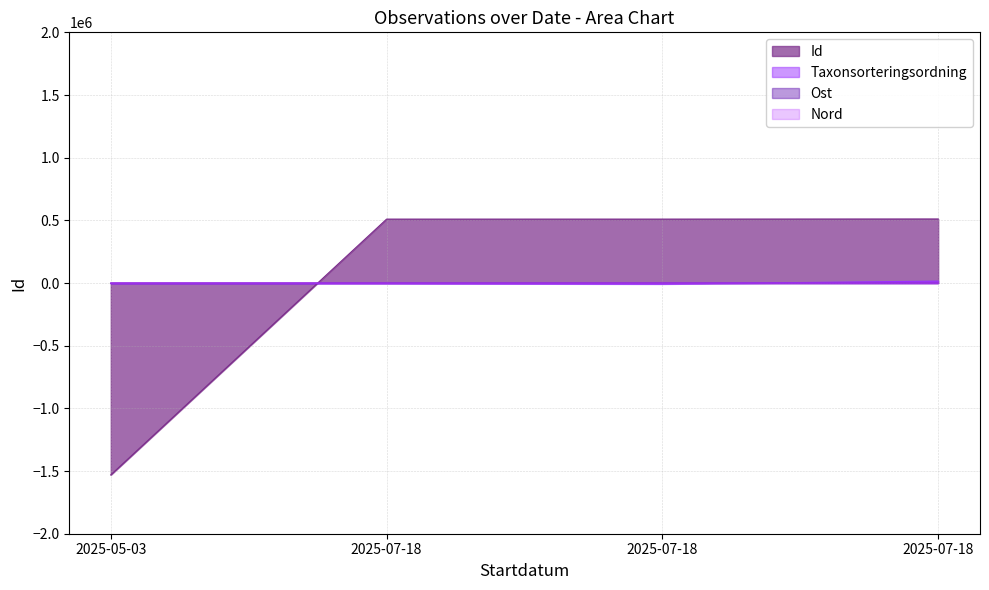

Rank the categories by value from highest to lowest.

2025-07-18, 2025-07-18, 2025-07-18, 2025-05-03